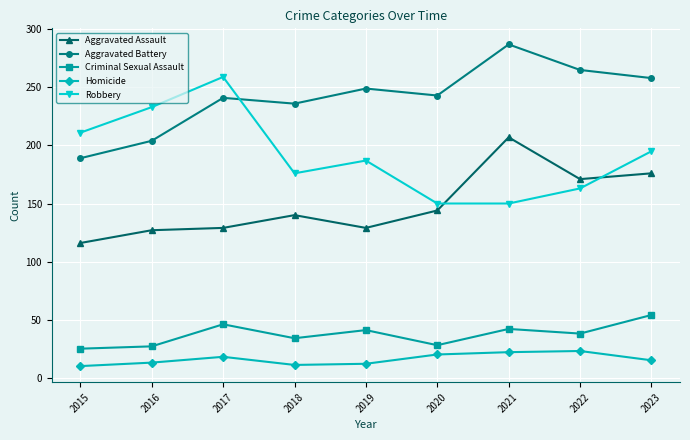

How many values in the Homicide series are below 15?

4